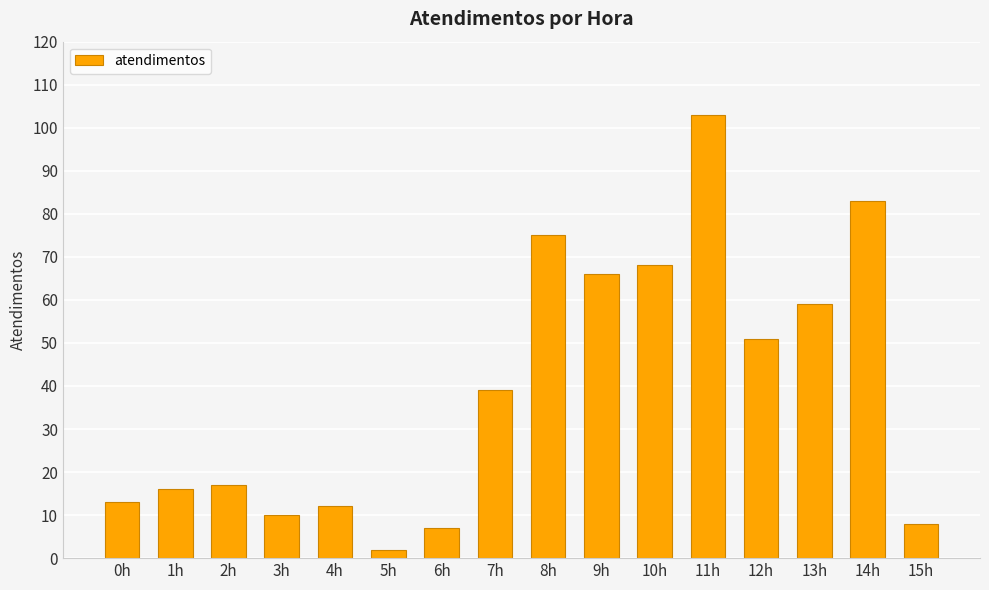

What is the change in value from 0h to 4h?

-1